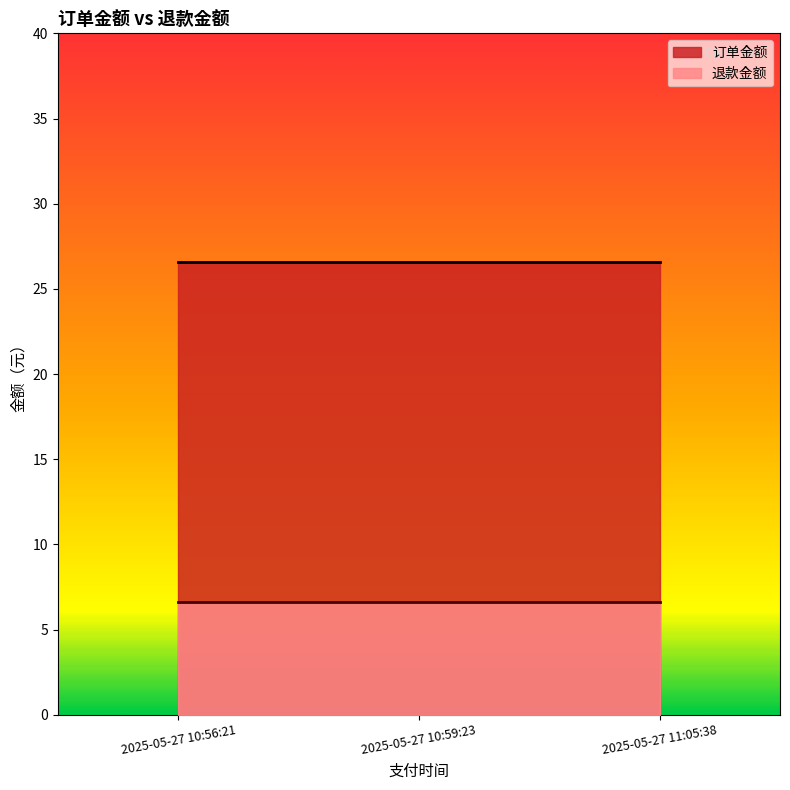

What is the label of the 2nd point from the right?

2025-05-27 10:59:23